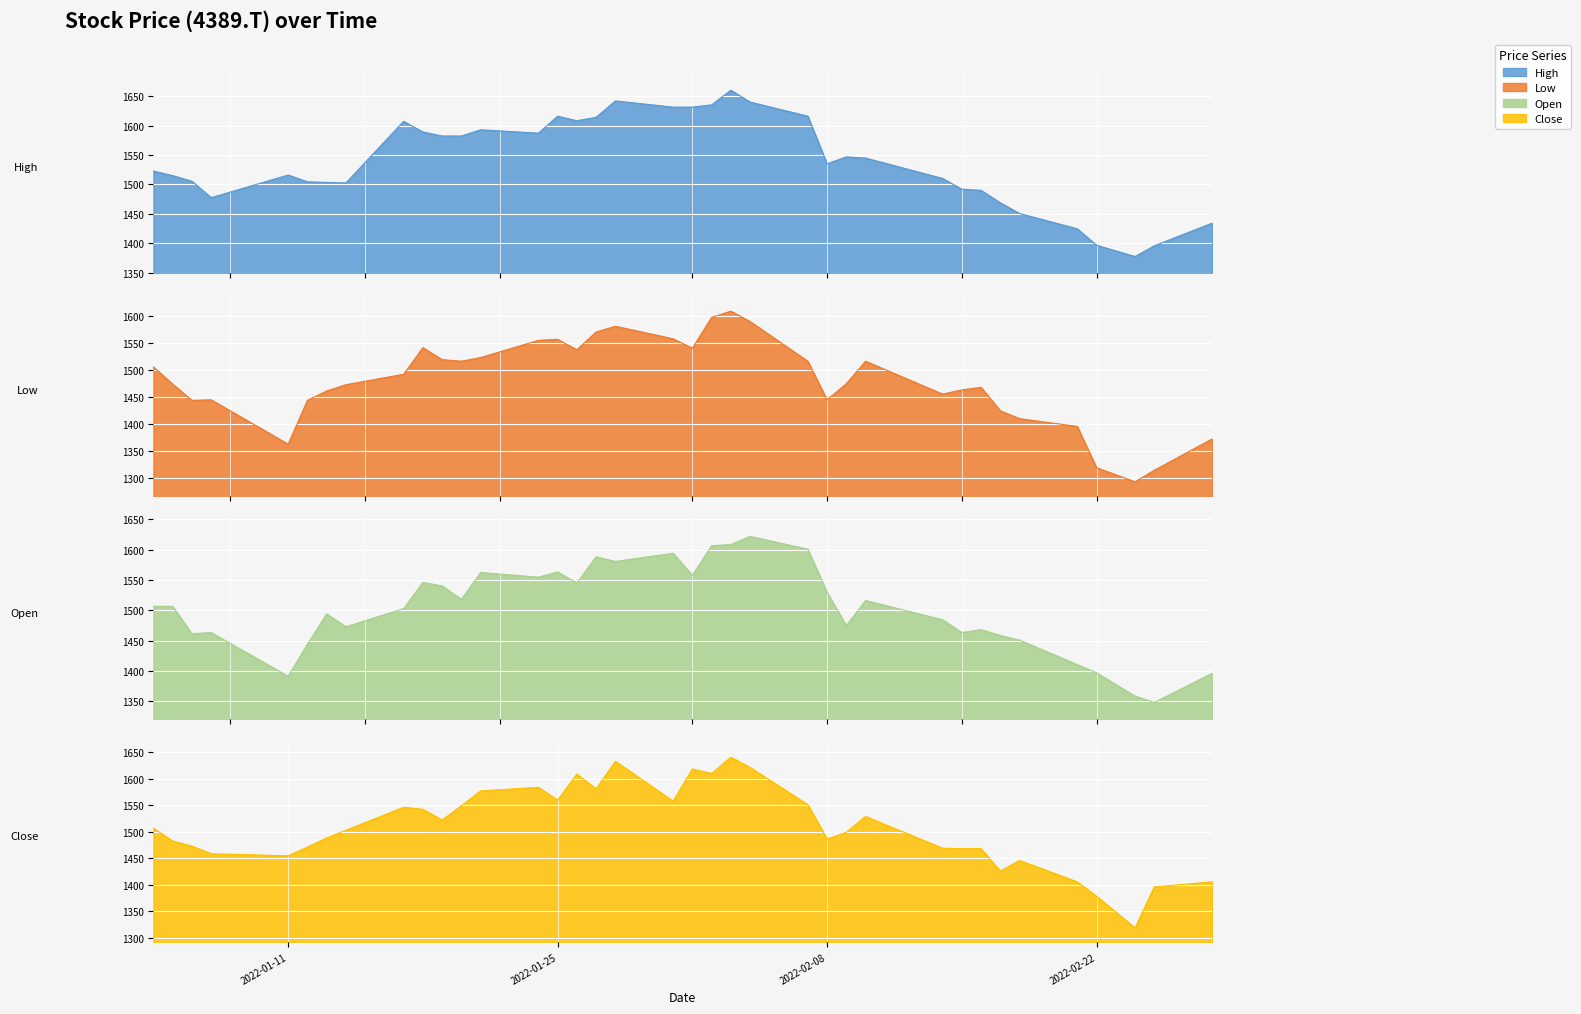

True or false: Open has a value of 2130.5 at 31.

False